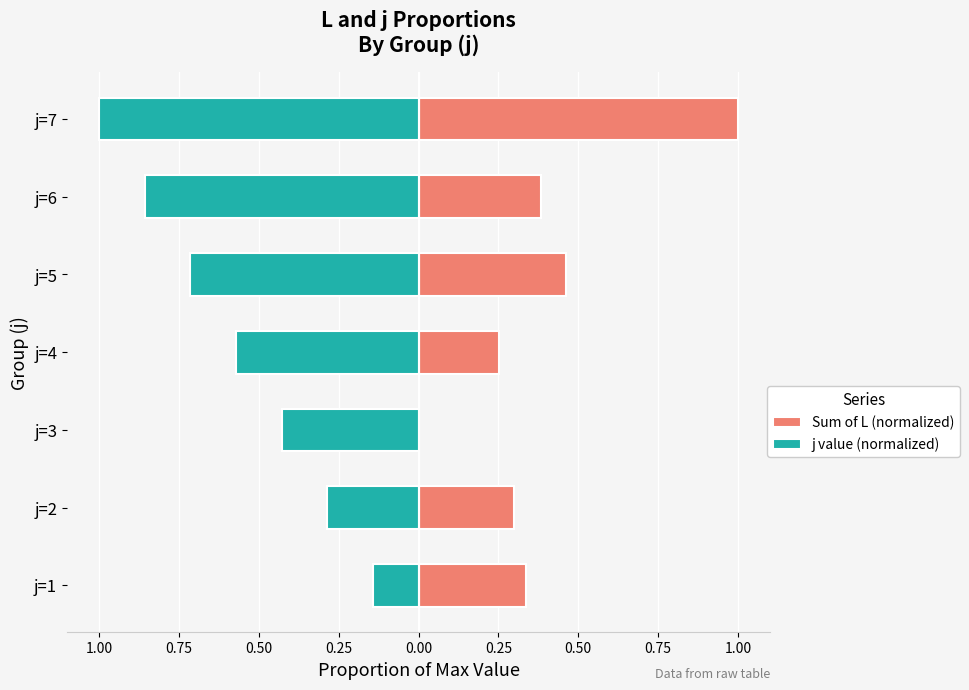

Reading right to left, extract all data points from this chart.

Sum of L (normalized): 1.0	0.4	0.5	0.3	0.0	0.3	0.3
j value (normalized): -1.0	-0.9	-0.7	-0.6	-0.4	-0.3	-0.1